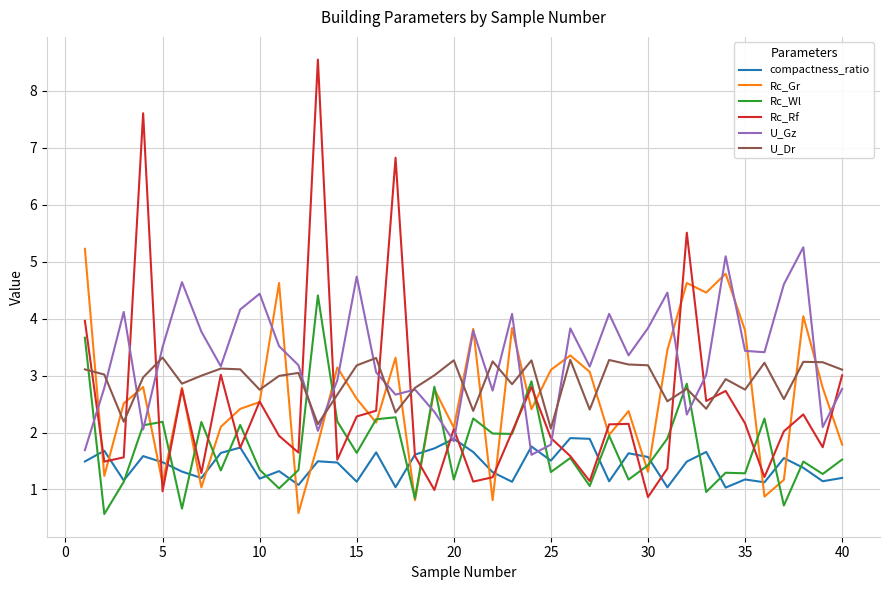

After their last crossing, which series has the higher values: Rc_Rf or U_Gz?

Rc_Rf